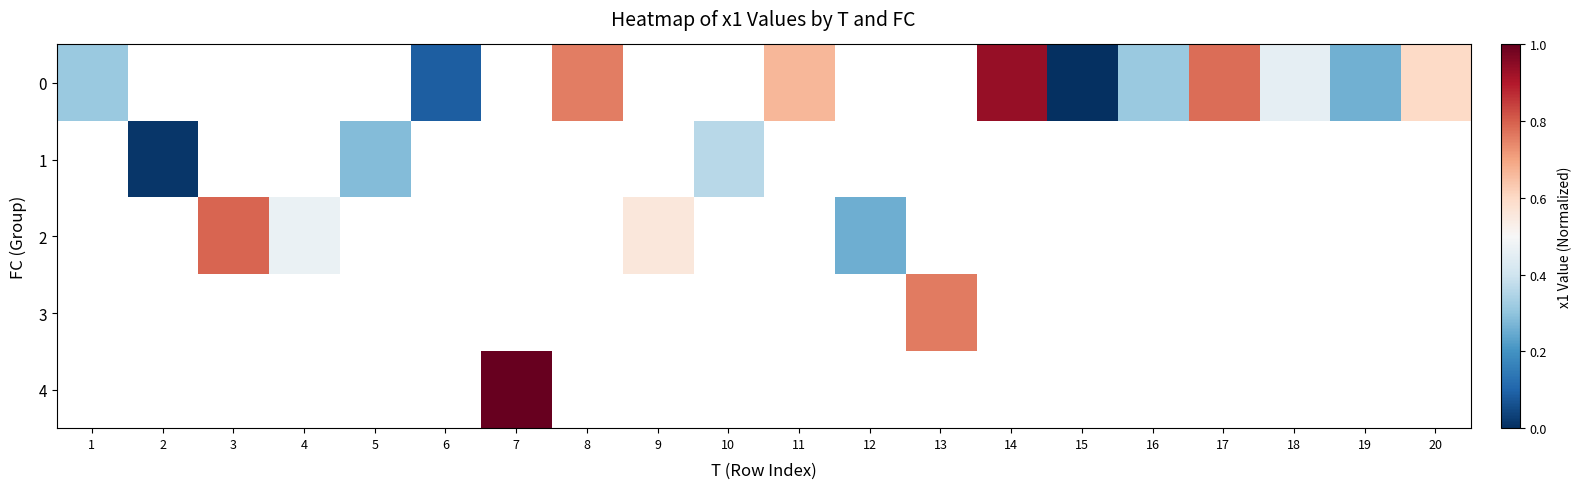

At which category does the chart reach its minimum across all series?

15